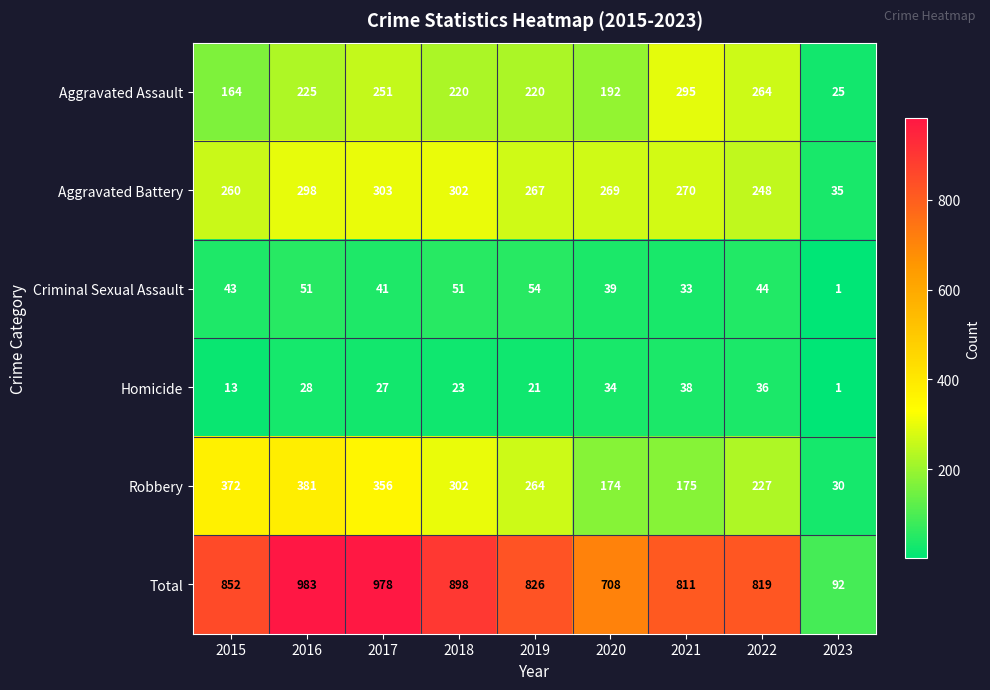

At which label does Robbery first exceed 264?

2015